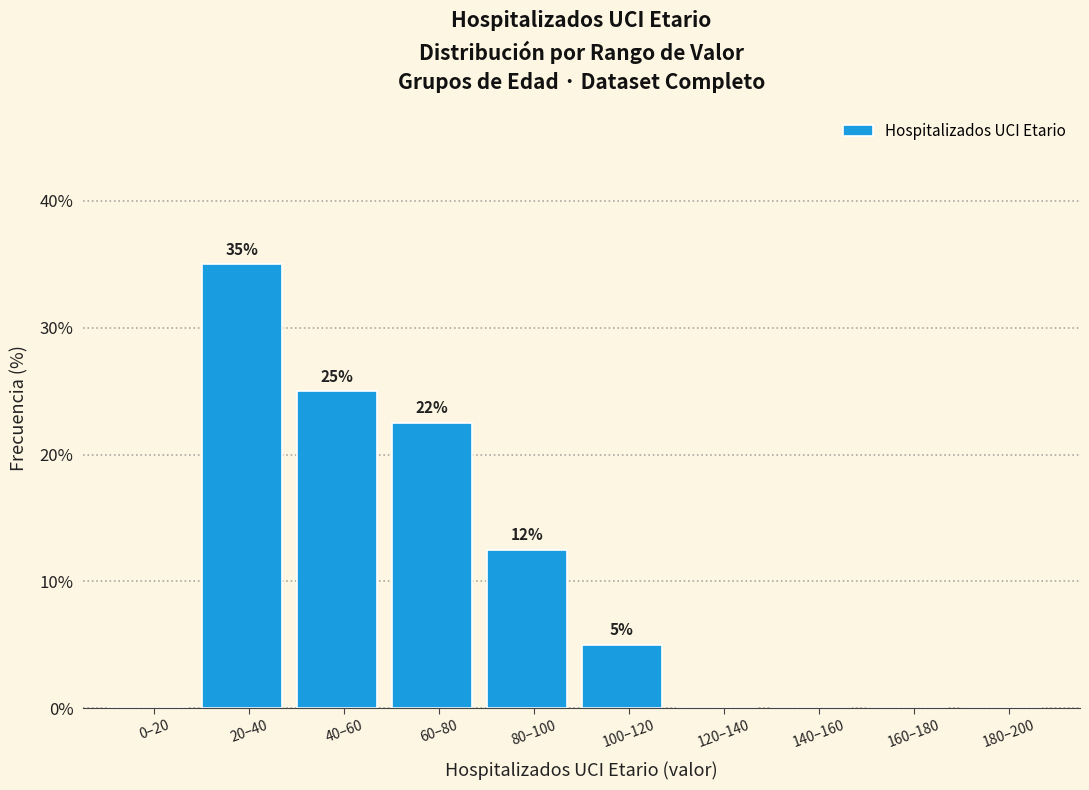

Is it true that the value at 80–100 is 12.5?

True